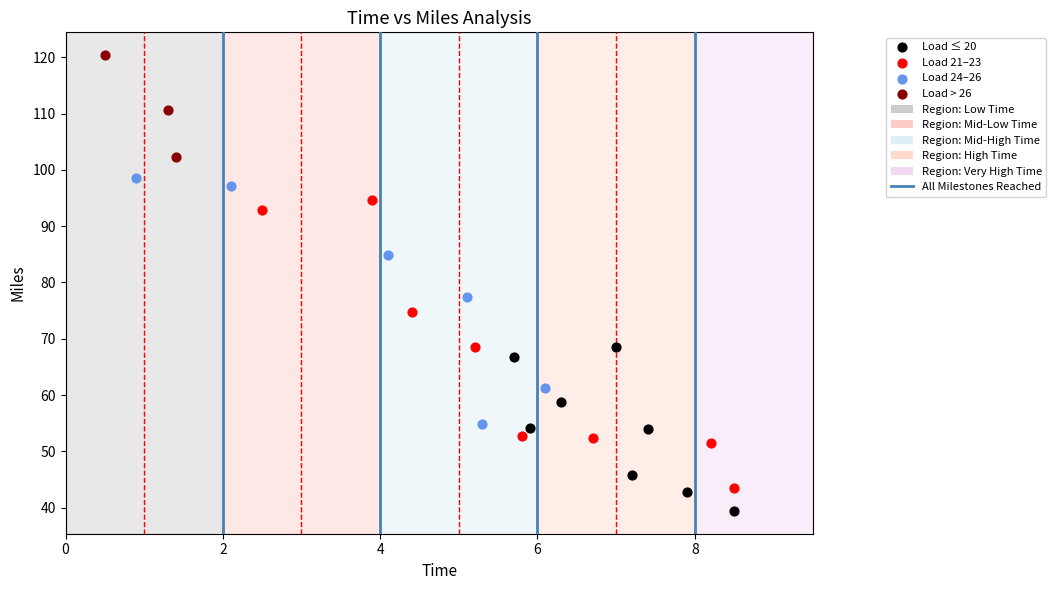

Which series has the widest spread of Y values?

Load 21–23